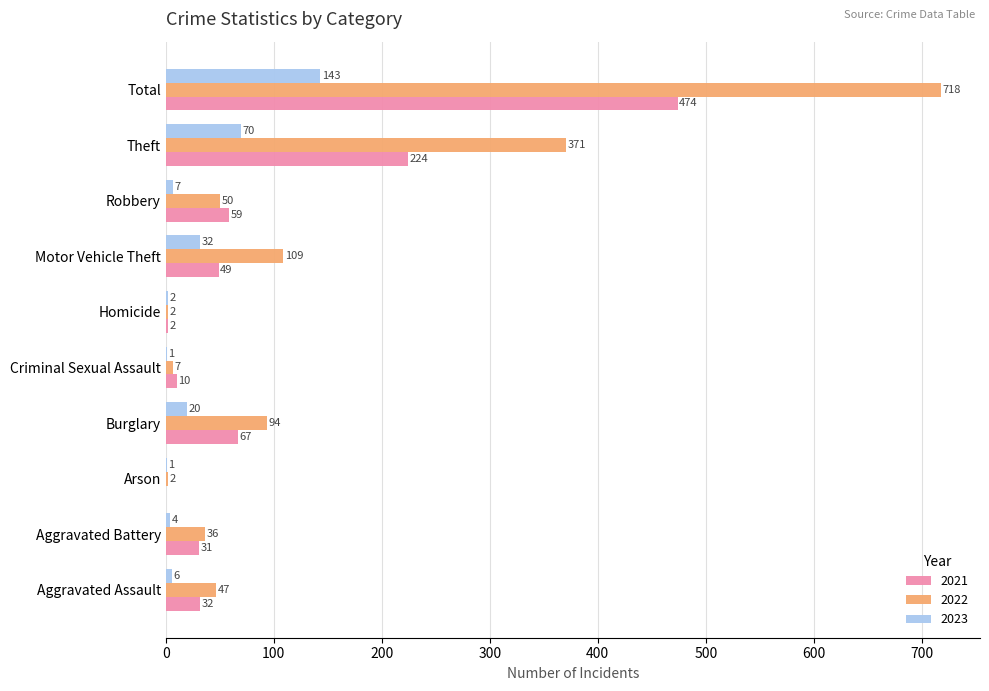

Between Aggravated Assault and Burglary, which series saw the biggest shift?

2022